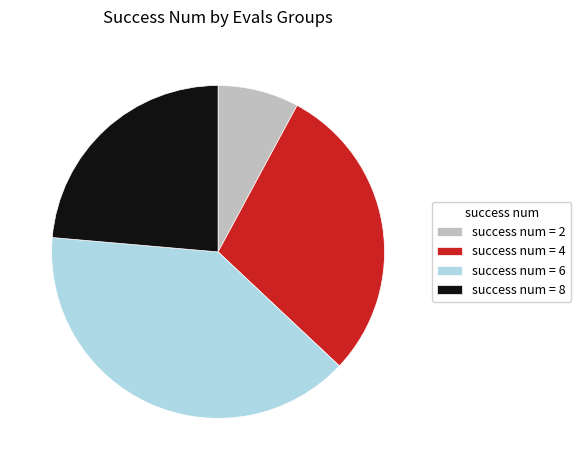

Is there any slice that represents more than half of the pie?

No